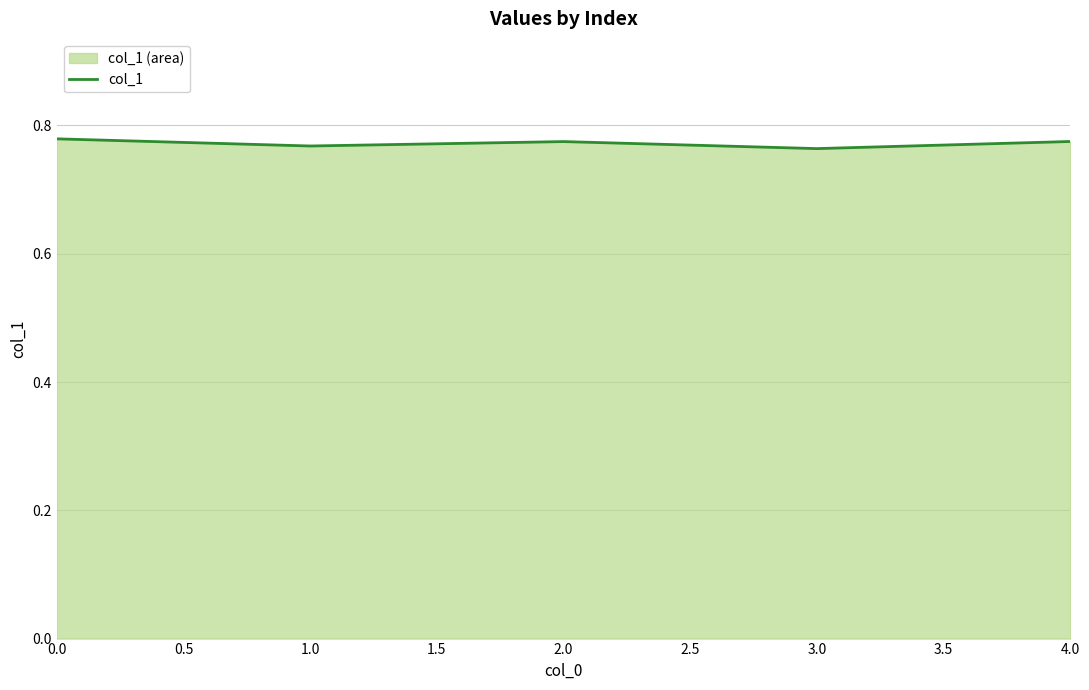

True or false: the data has more than 1 interior local peaks.

False